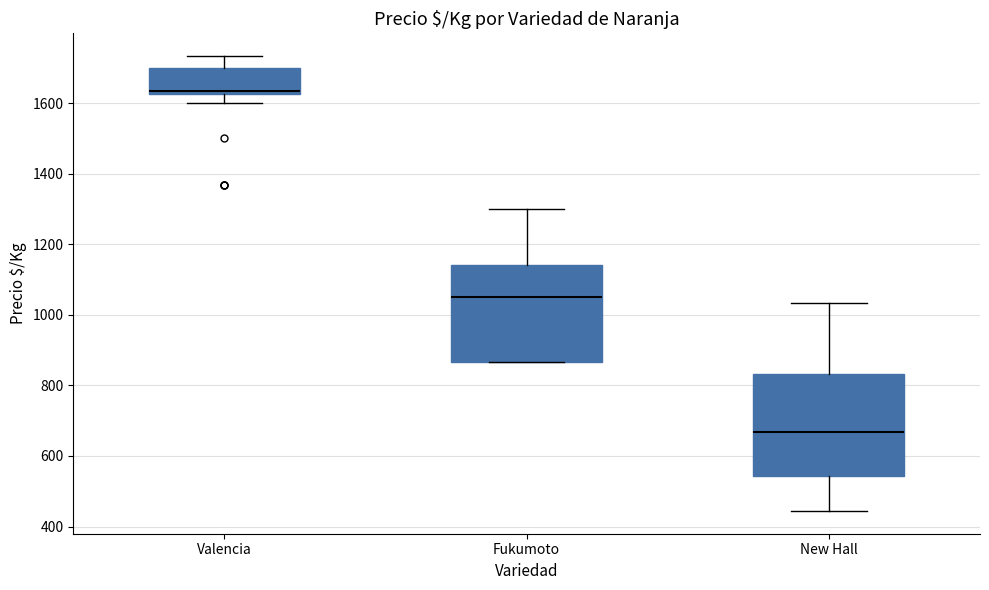

Which box's median line is the highest?

Valencia